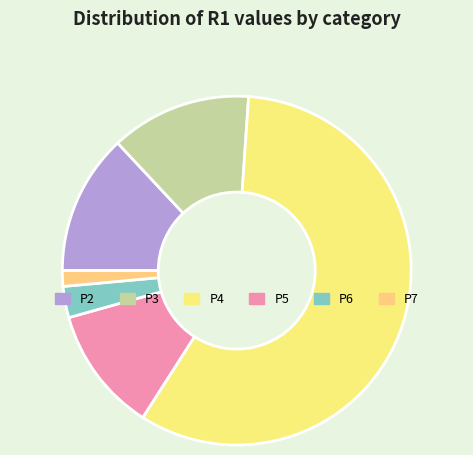

What percentage is NOT represented by P6?

97.1%